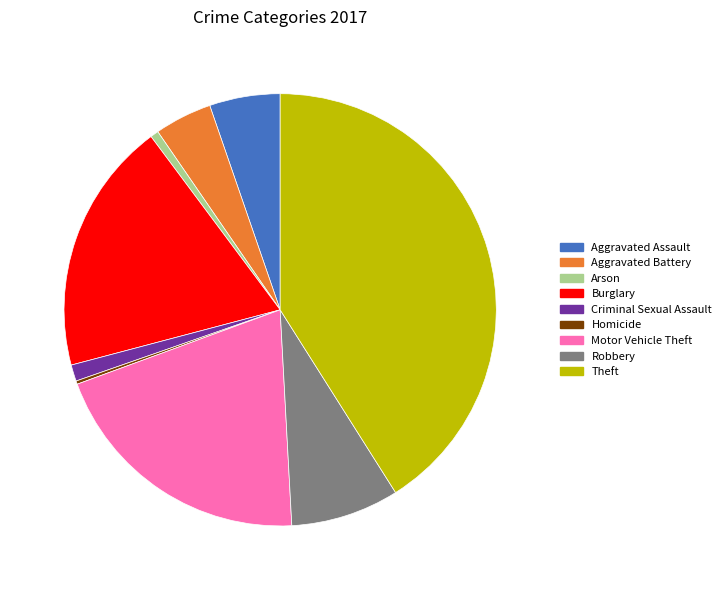

What percentage do 1.2% (10 g) and 18.9% (154 g) together represent?

20.1%